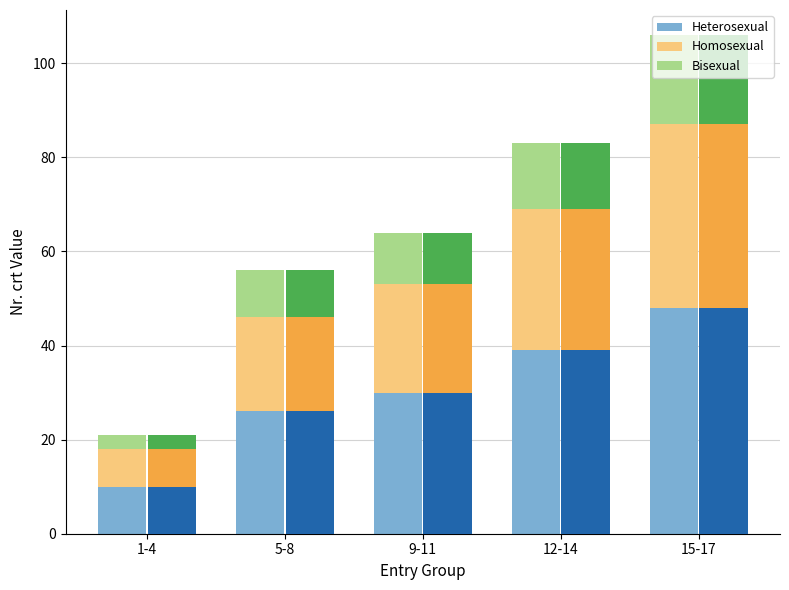

At how many categories does at least one series exceed 31?

2